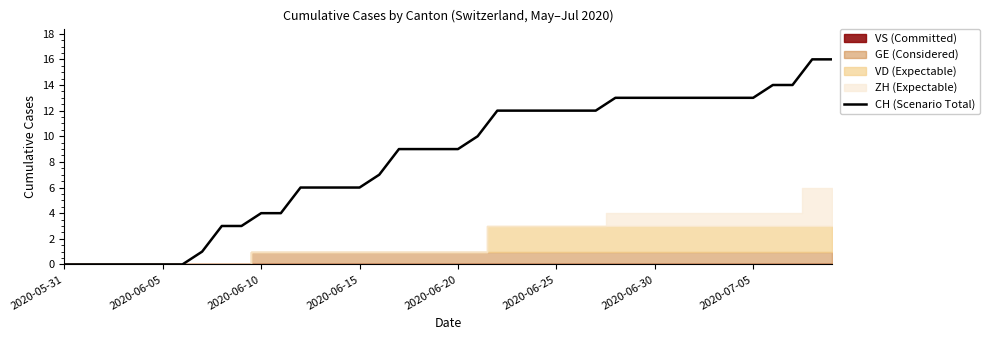

Read the value at 14, to the nearest 5.

5